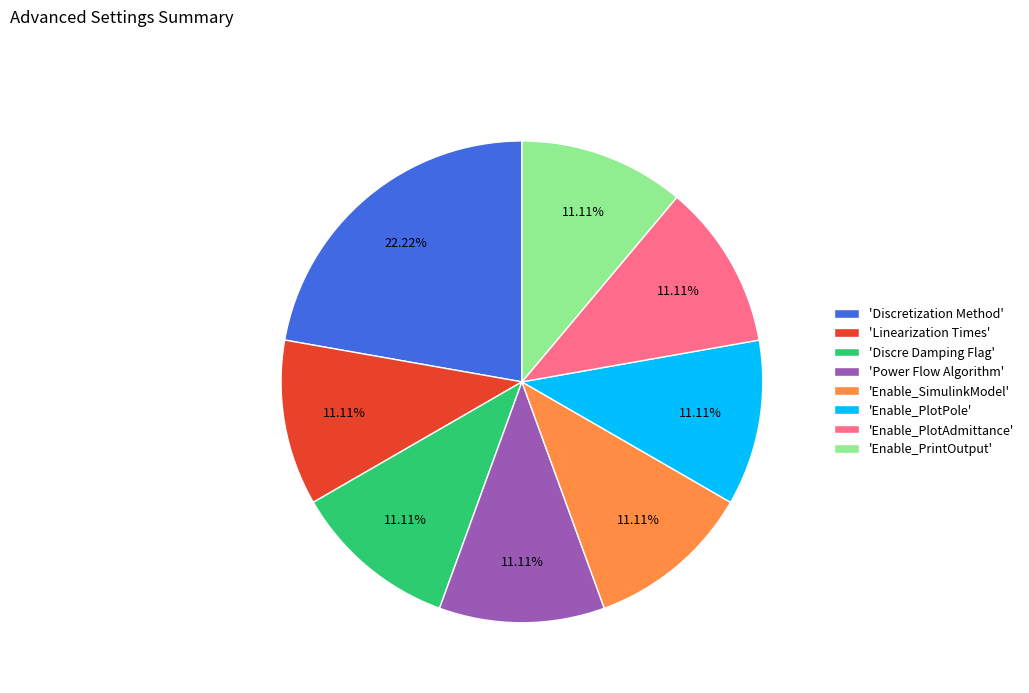

What is the largest slice in the pie chart?

'Discretization Method'